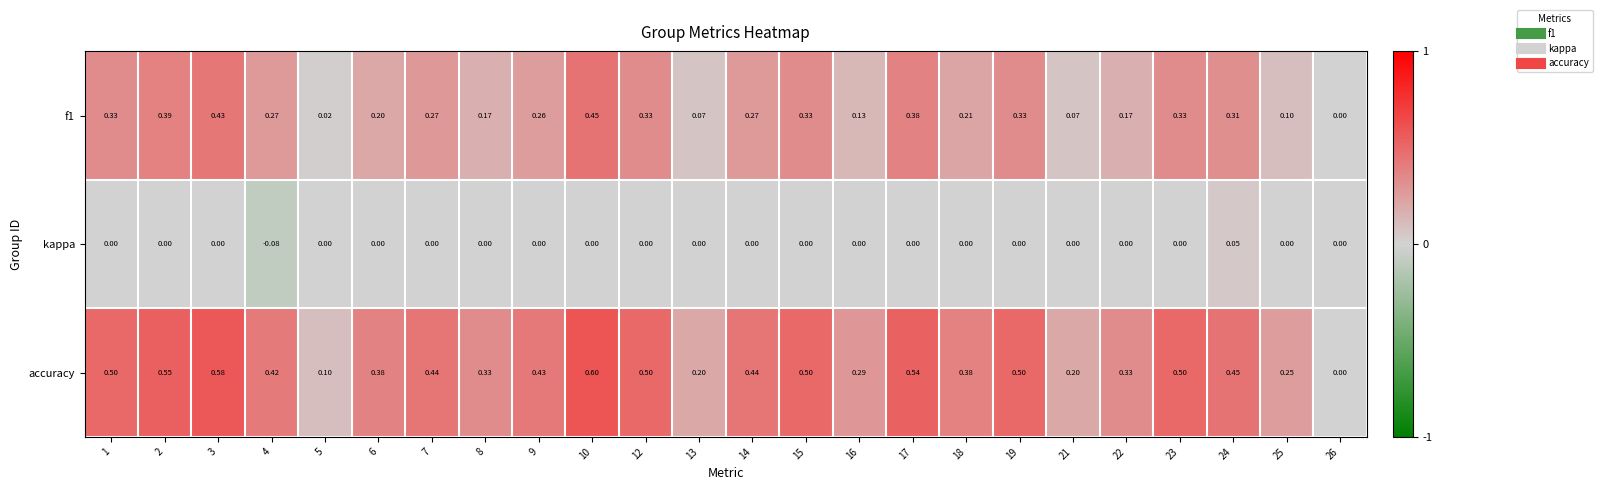

List the series in order of their overall mean, lowest first.

kappa, f1, accuracy